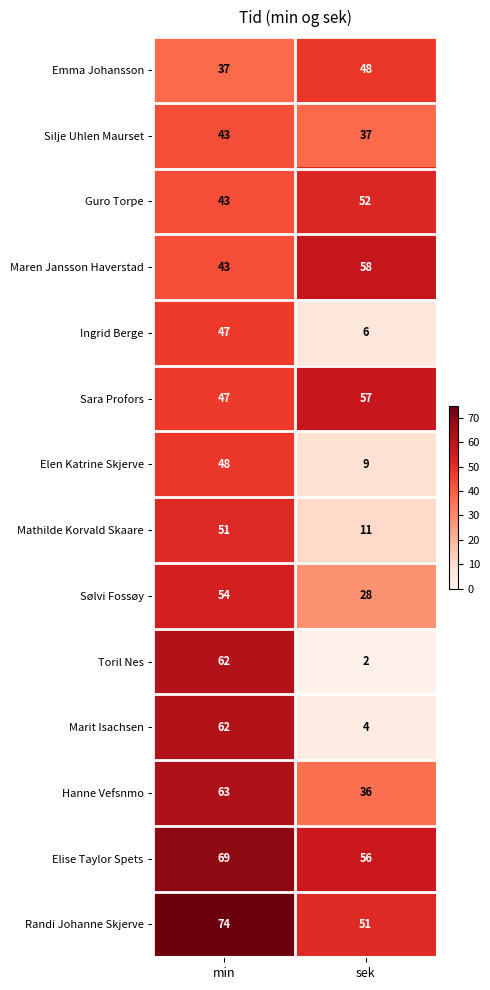

At which category is the sum across all series the highest?

min